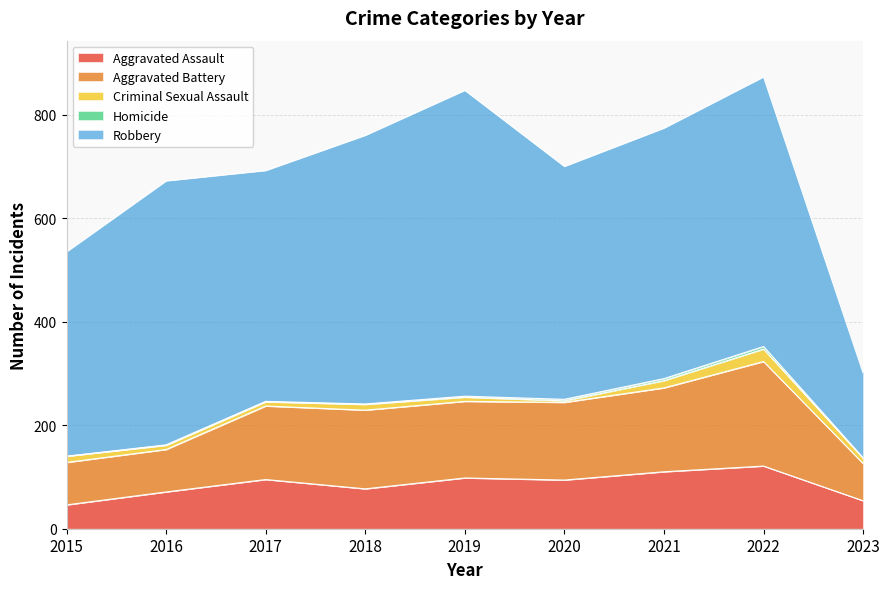

At which label does Aggravated Assault reach its peak?

2022